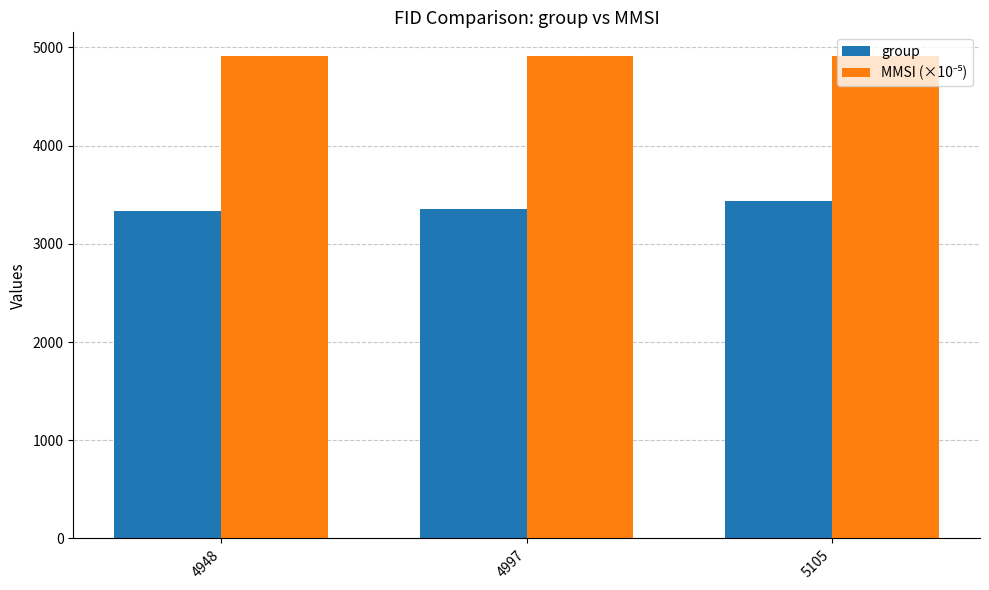

At how many categories does at least one series exceed 4208?

3